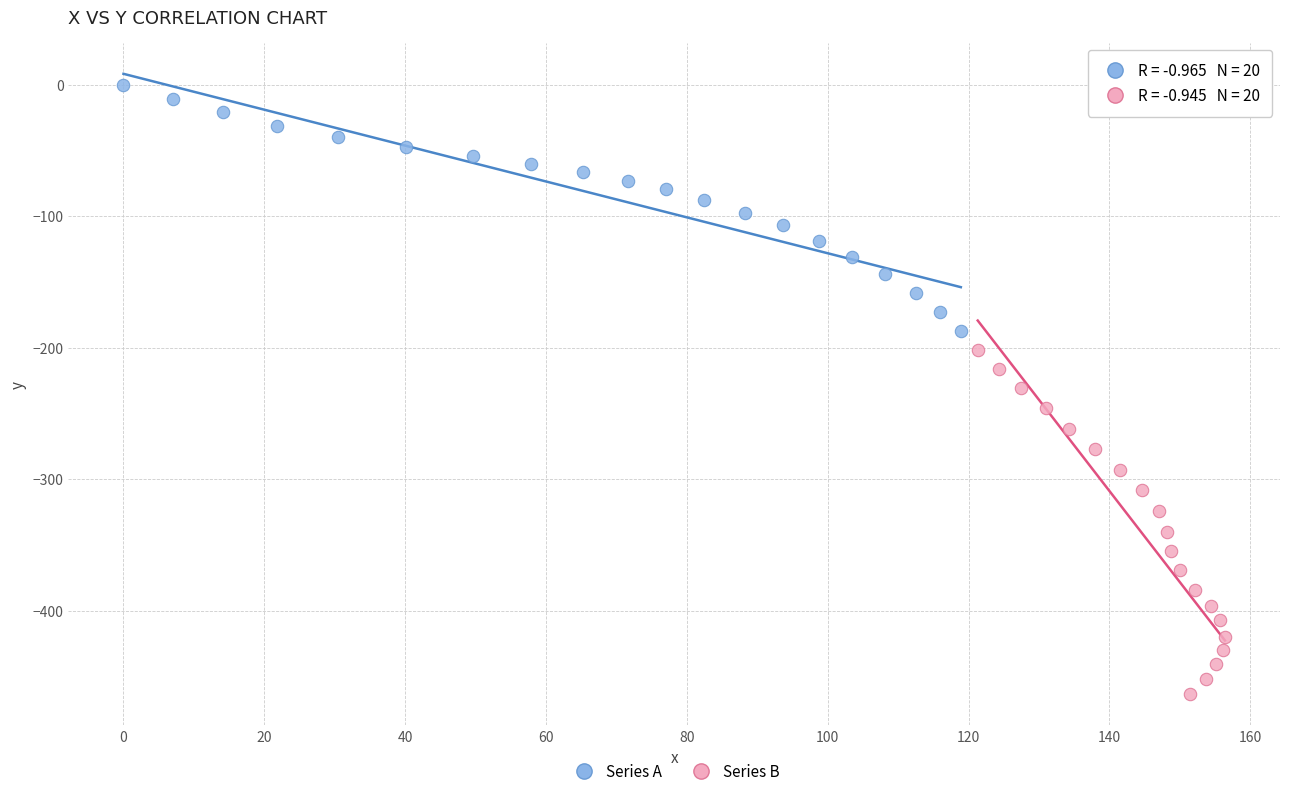

Which series has the largest Y range (max minus min)?

Series B